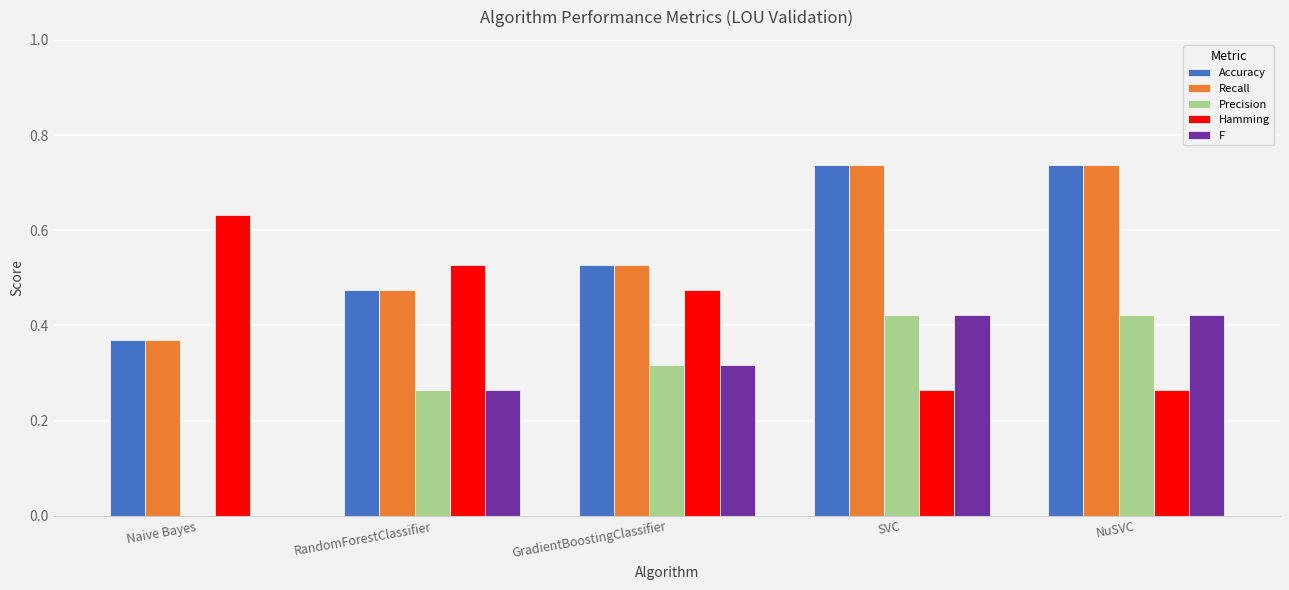

What is the sum of all Recall values?

2.8